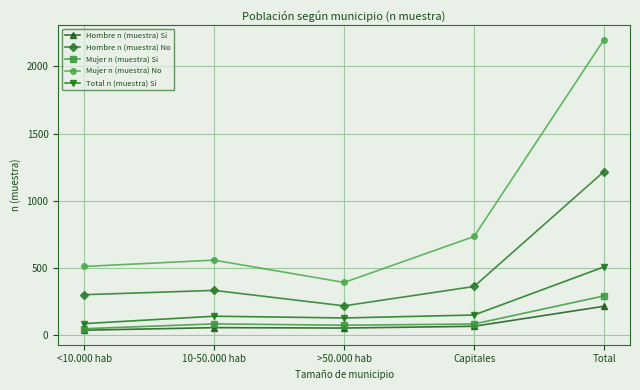

True or false: Hombre n (muestra) No and Mujer n (muestra) No intersect in this chart.

False